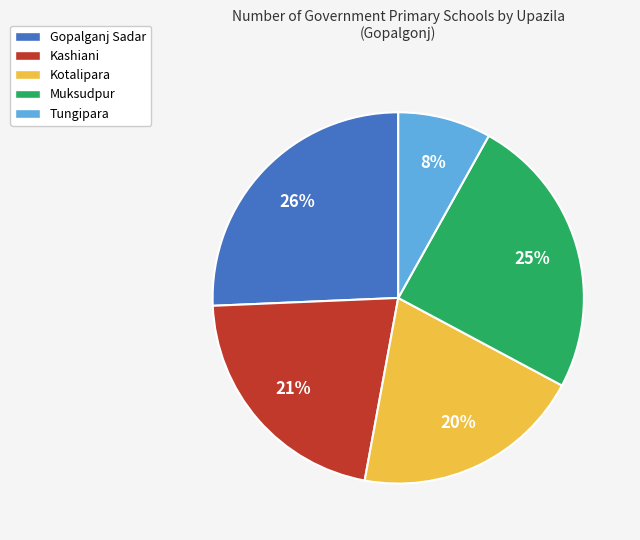

To the nearest percent, what percentage of the pie is Tungipara?

8%